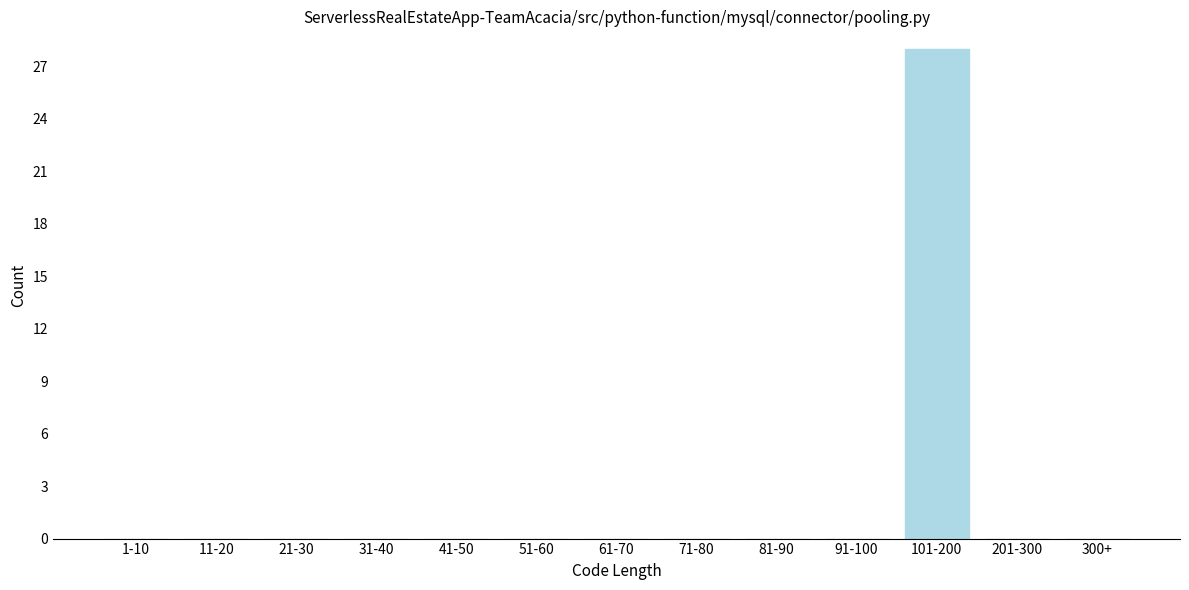

Reading left to right, transcribe all the data shown in this chart.

1-10=0	11-20=0	21-30=0	31-40=0	41-50=0	51-60=0	61-70=0	71-80=0	81-90=0	91-100=0	101-200=28	201-300=0	300+=0